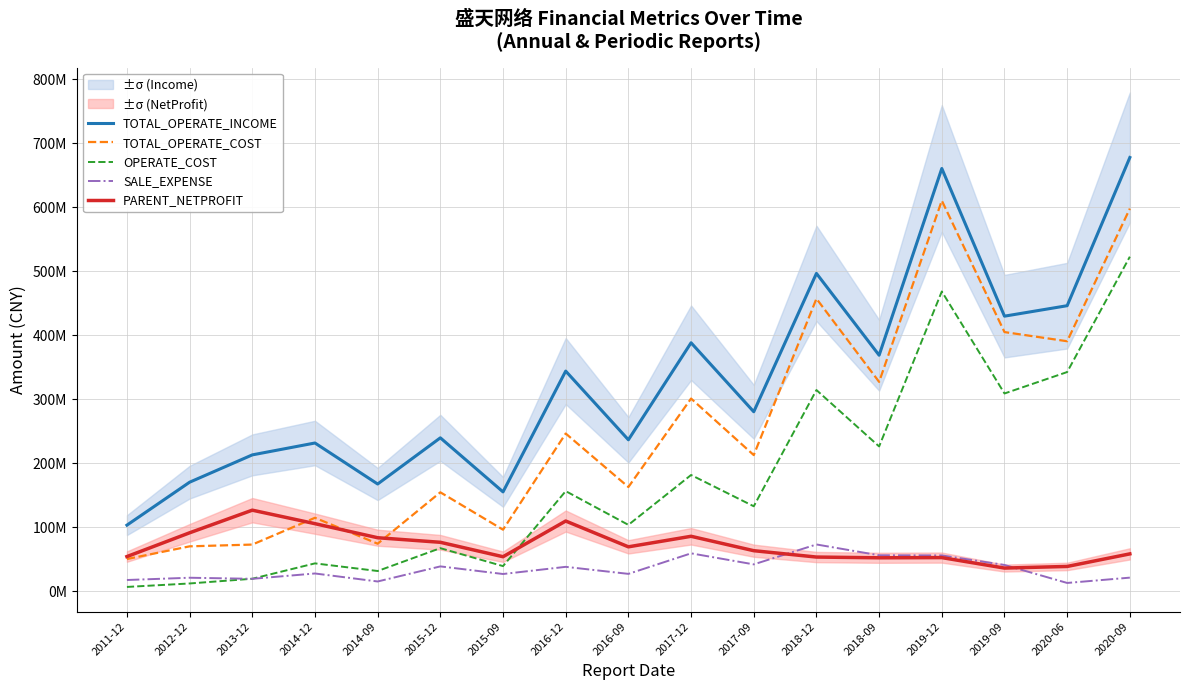

Which category has the highest value in the SALE_EXPENSE series?

2018-12